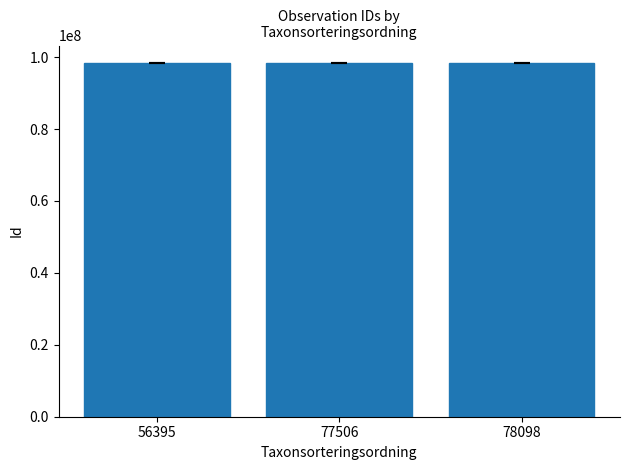

What is the difference between the maximum and minimum values?

1689.0